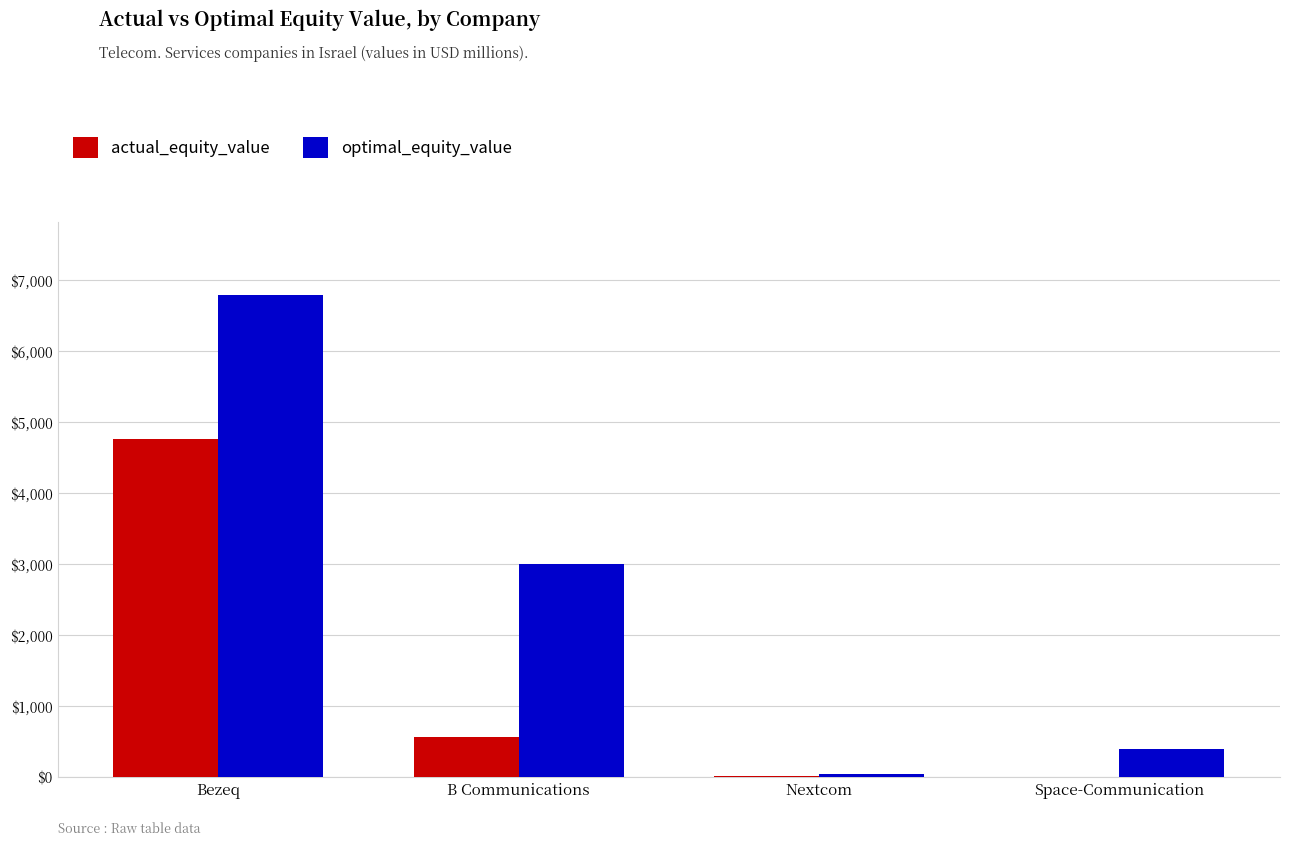

Which series has the largest total across all categories?

optimal_equity_value